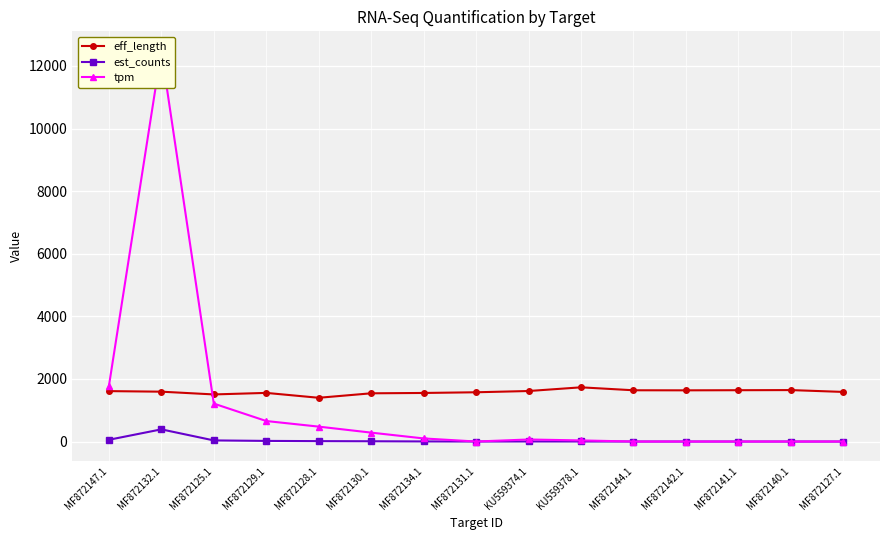

True or false: eff_length has a value of 2090.2 at MF872131.1.

False